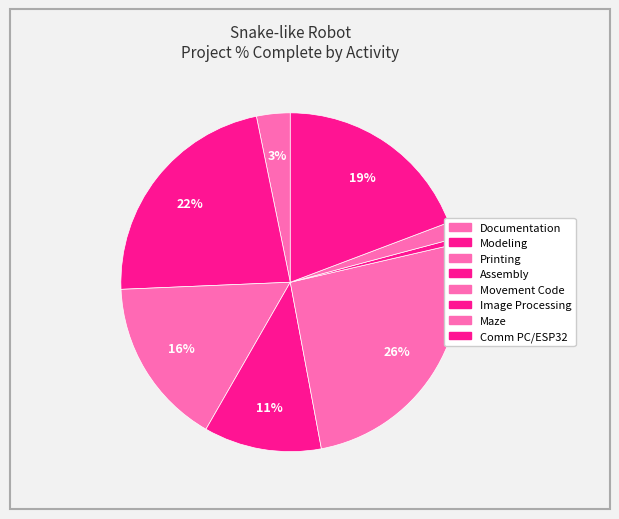

Which slice is the smallest?

Image Processing